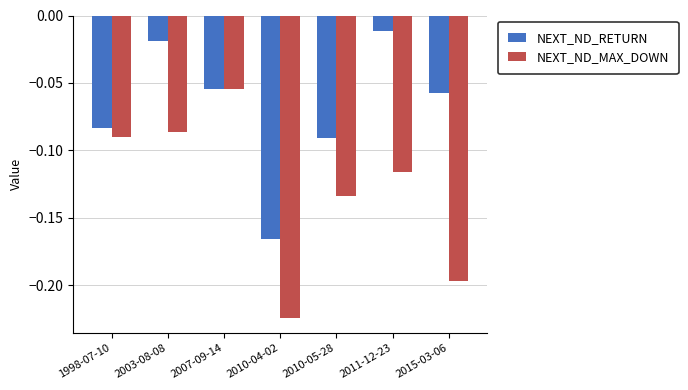

Is it true that NEXT_ND_MAX_DOWN equals -0.1 at 2015-03-06?

False